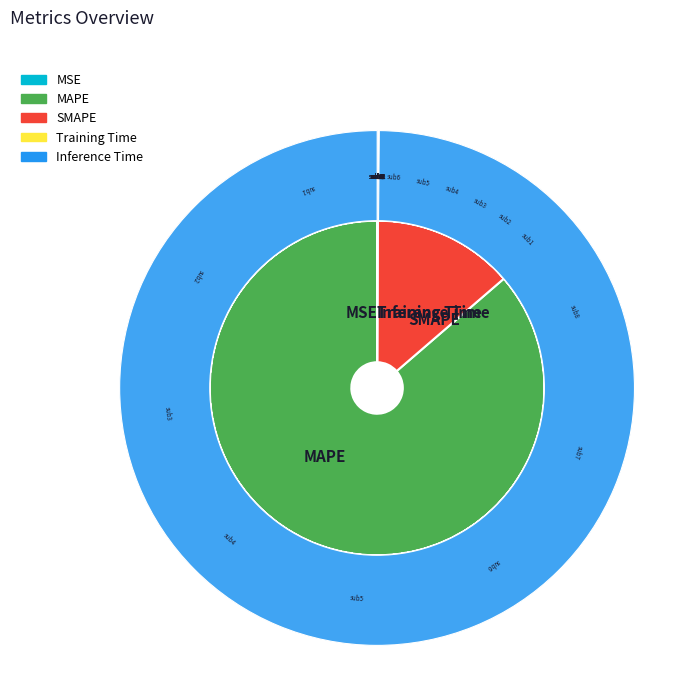

Does MAPE represent more than half of the total?

Yes